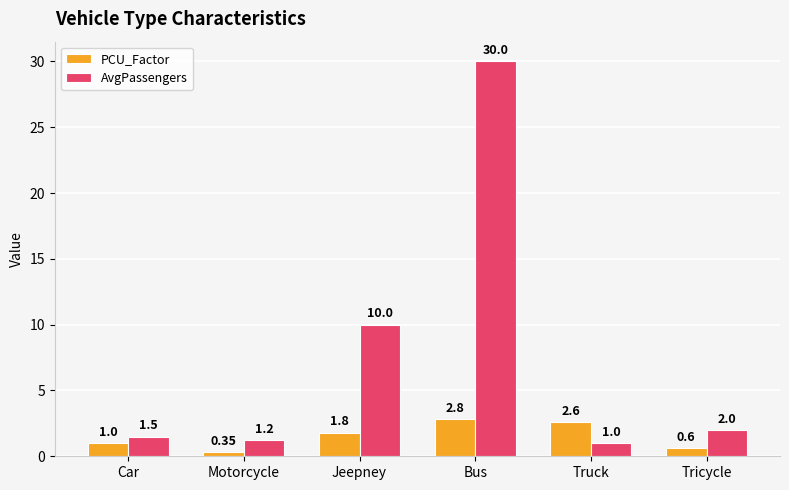

What is the approximate value of AvgPassengers at Jeepney?

10.0